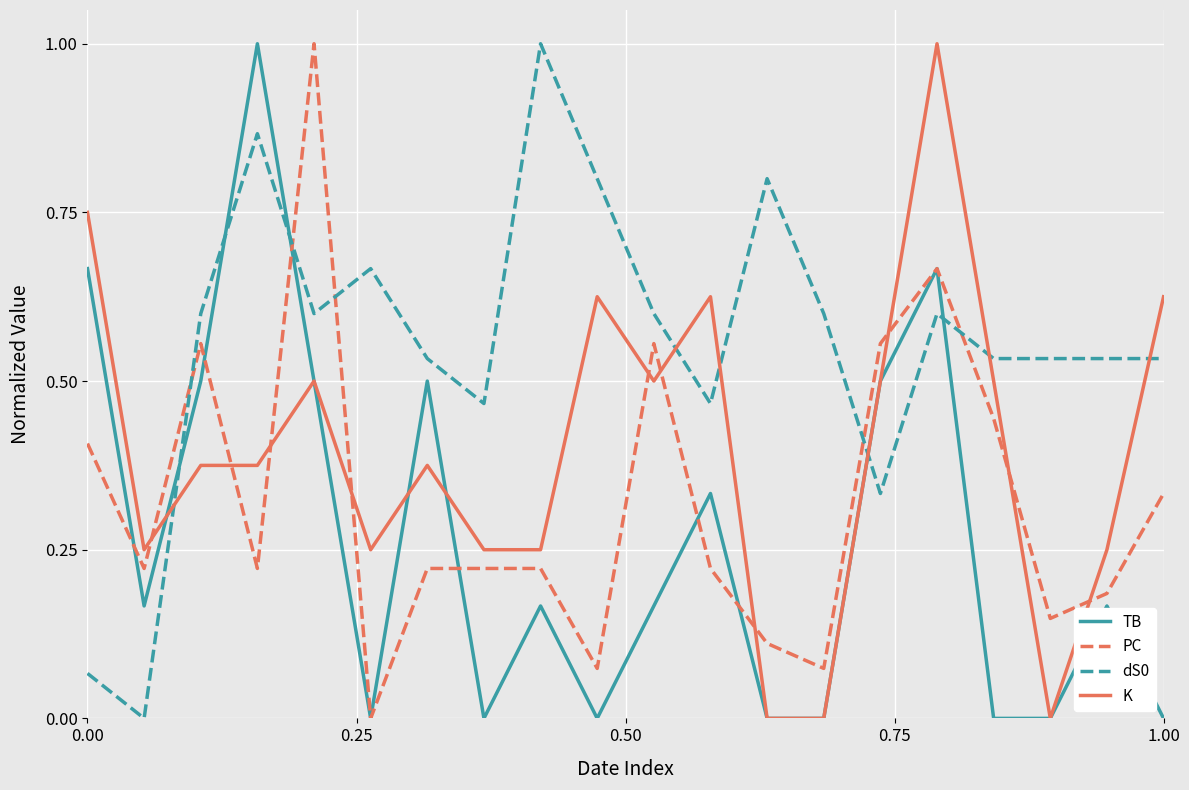

What is the highest value of the K series?

1.0